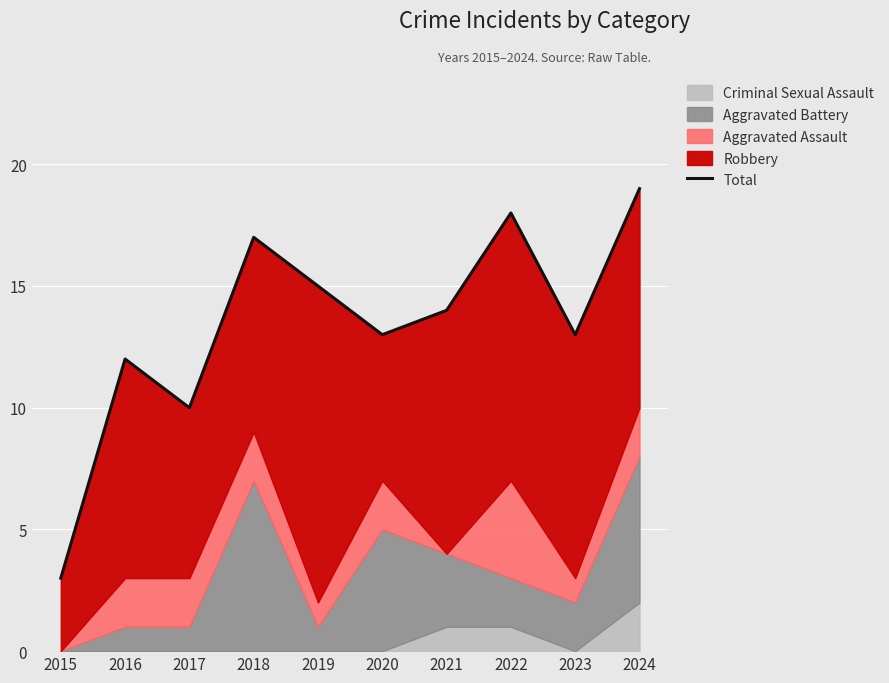

What is the value of the 4th point from the left?

17